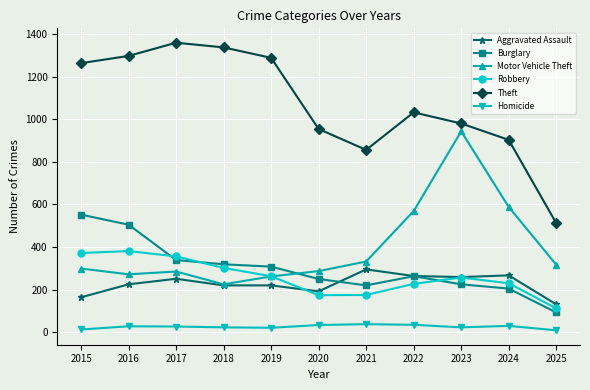

At which label is Theft closest to 935?

2020